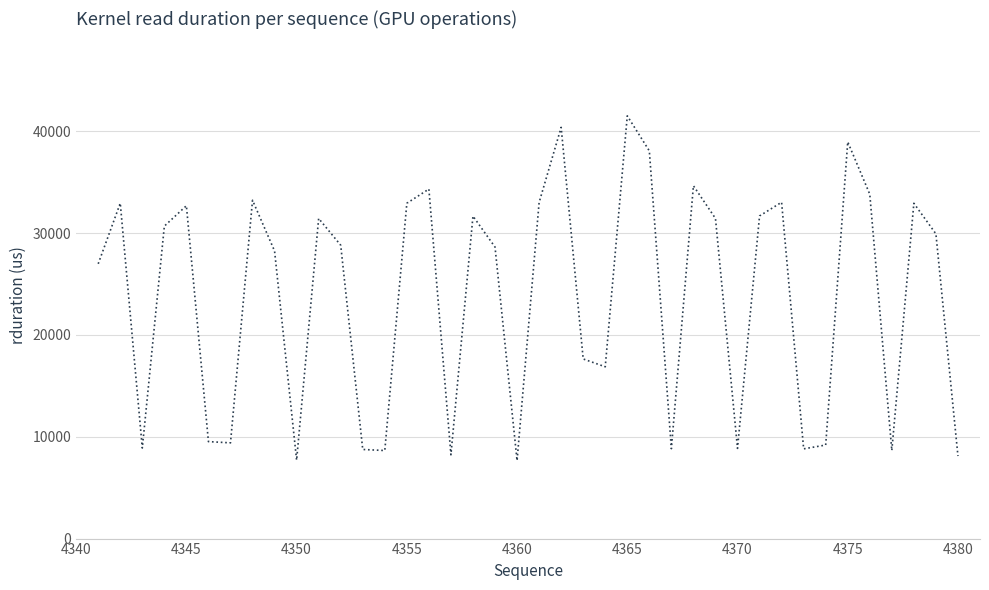

What is the greatest value displayed?

41505